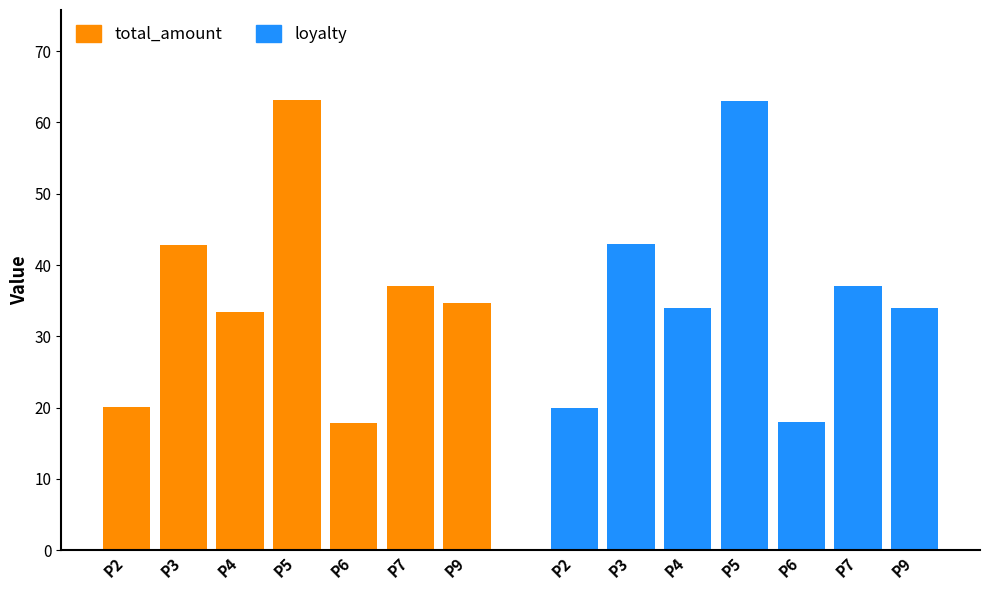

The loyalty series shows 34.0 at P4. True or false?

True